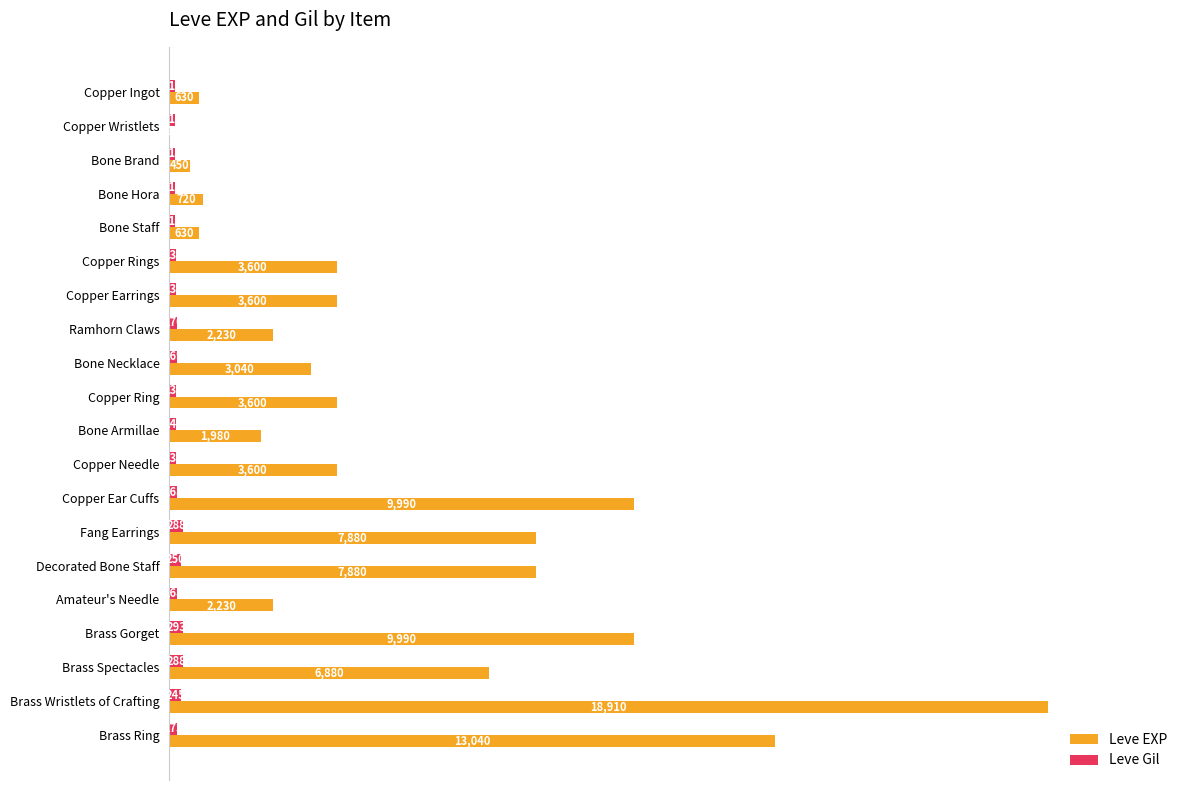

Which category has the highest value across all series?

Brass Wristlets of Crafting